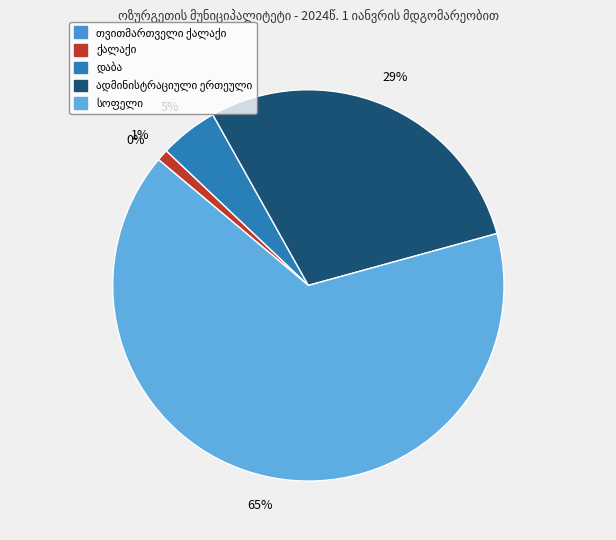

Approximately how many times larger is the value at ადმინისტრაციული ერთეული compared to სოფელი?

0.4